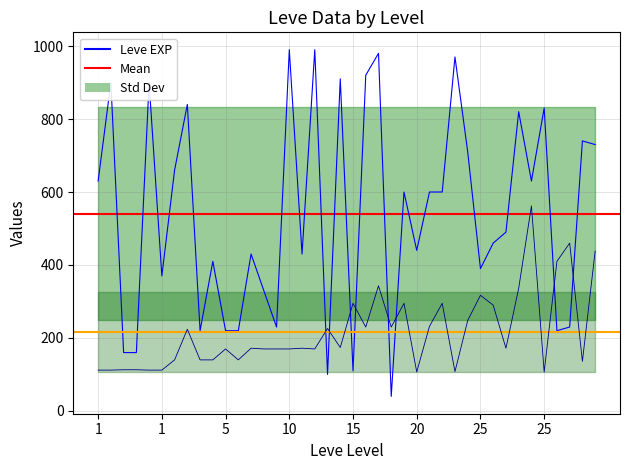

What is the minimum value shown in the chart?

40